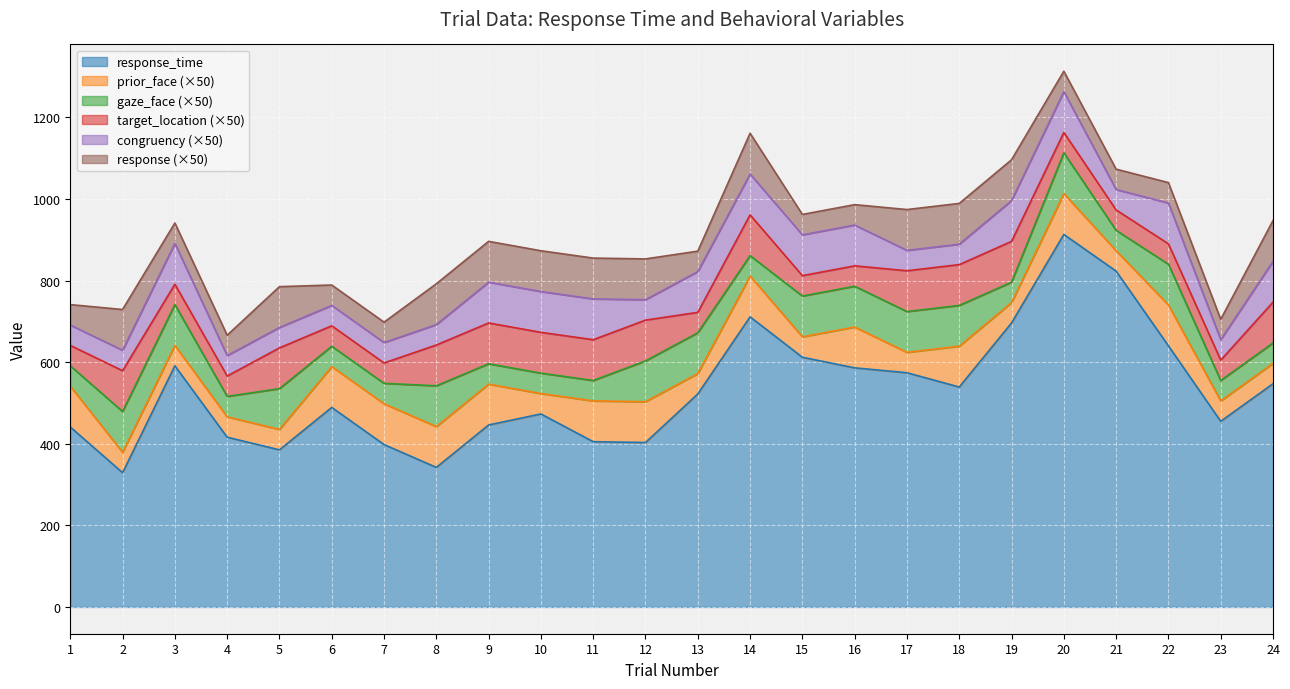

True or false: response and response_time intersect in this chart.

False